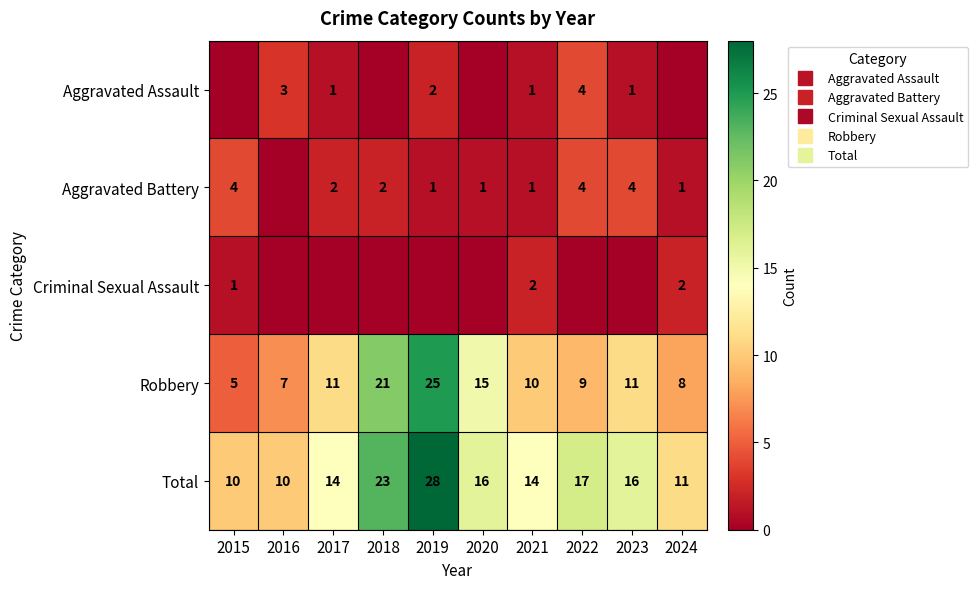

Which series has the largest range (max minus min)?

Robbery